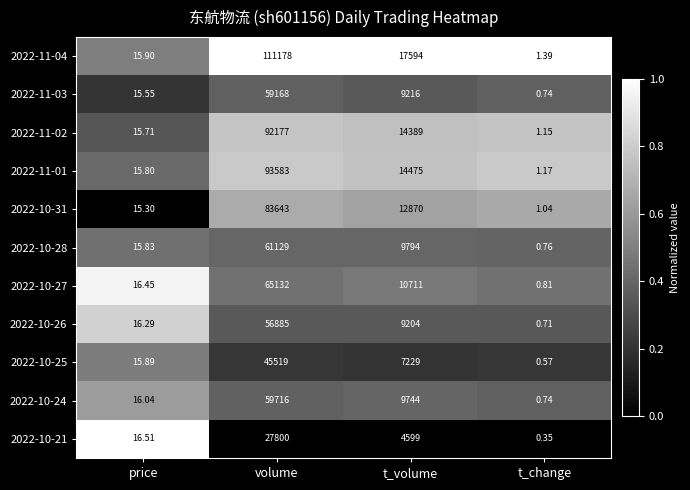

Rank the categories by 2022-10-27 value from highest to lowest.

volume, t_volume, price, t_change